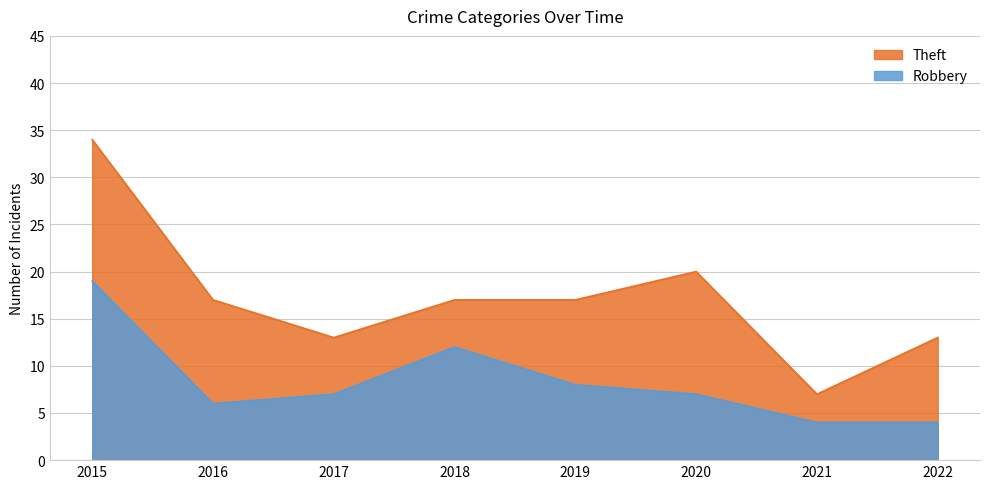

Reading left to right, list all the values displayed in this chart.

Theft: 34	17	13	17	17	20	7	13
Robbery: 19	6	7	12	8	7	4	4